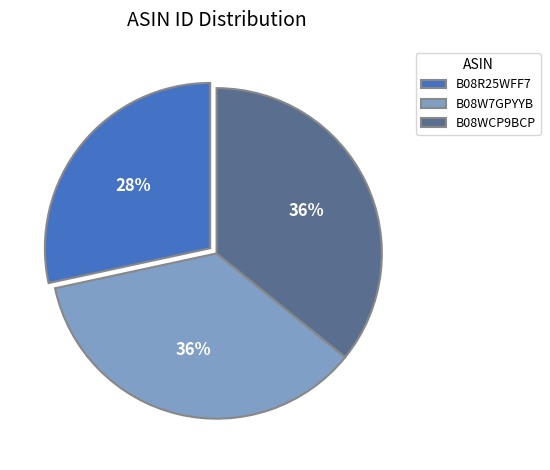

What percentage is the B08W7GPYYB slice, to the nearest percent?

36%